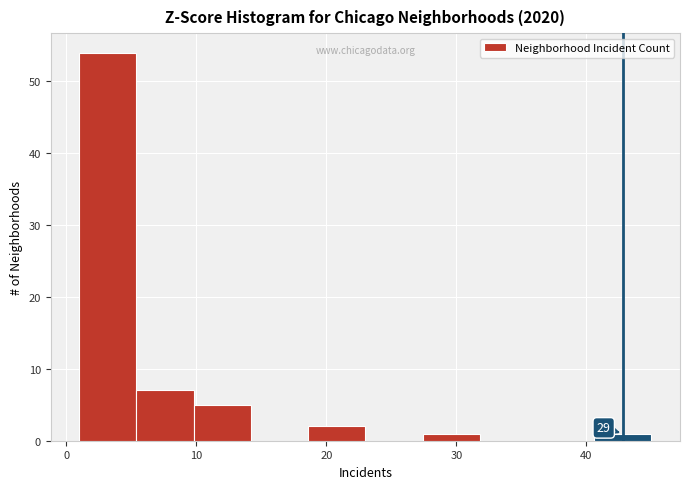

Which range on the x-axis has the tallest bar?

1.0 to 5.4